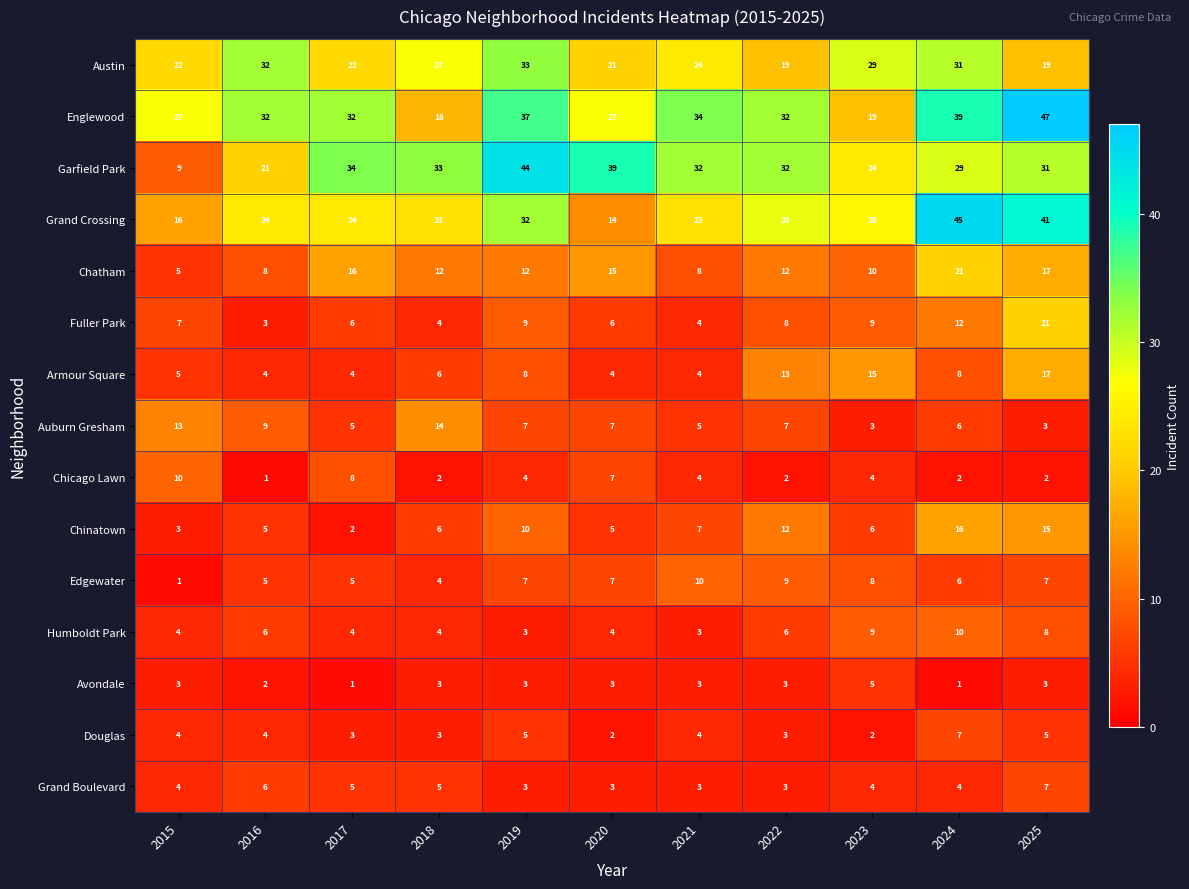

What is the difference between the second highest and minimum values in the Garfield Park series?

30